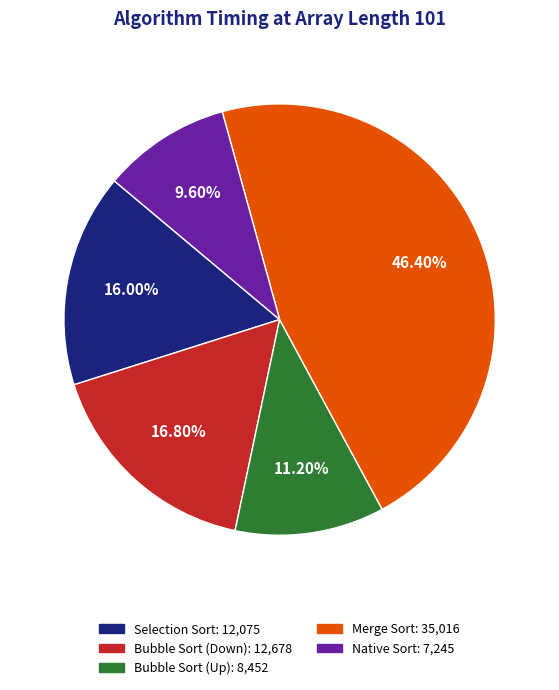

True or false: Bubble Sort (Down) accounts for 17% of the total.

True